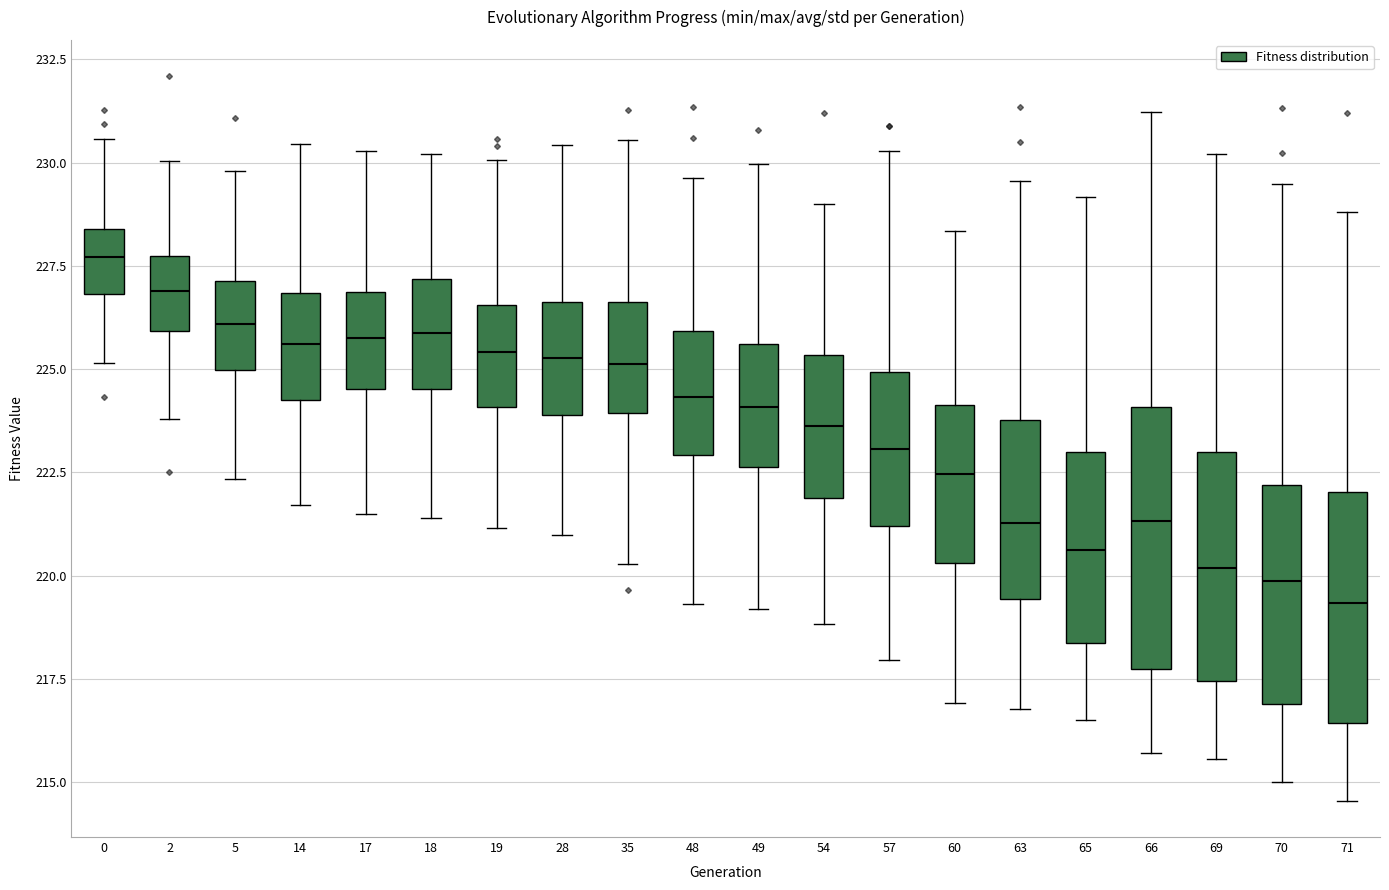

Reading left to right, transcribe this box plot: for each box, give where its median line is, the range the box spans, and where its two whiskers end, as read against the y-axis. The values are not printed on the chart, so give them approximately, as read against the axis.

0: median 227.5, box 227.0 to 228.5, whiskers 225.0 to 230.5
2: median 227.0, box 226.0 to 227.5, whiskers 224.0 to 230.0
5: median 226.0, box 225.0 to 227.0, whiskers 222.5 to 230.0
14: median 225.5, box 224.5 to 227.0, whiskers 221.5 to 230.5
17: median 226.0, box 224.5 to 227.0, whiskers 221.5 to 230.5
18: median 226.0, box 224.5 to 227.0, whiskers 221.5 to 230.0
19: median 225.5, box 224.0 to 226.5, whiskers 221.0 to 230.0
28: median 225.5, box 224.0 to 226.5, whiskers 221.0 to 230.5
35: median 225.0, box 224.0 to 226.5, whiskers 220.5 to 230.5
48: median 224.5, box 223.0 to 226.0, whiskers 219.5 to 229.5
49: median 224.0, box 222.5 to 225.5, whiskers 219.0 to 230.0
54: median 223.5, box 222.0 to 225.5, whiskers 219.0 to 229.0
57: median 223.0, box 221.0 to 225.0, whiskers 218.0 to 230.5
60: median 222.5, box 220.5 to 224.0, whiskers 217.0 to 228.5
63: median 221.5, box 219.5 to 224.0, whiskers 217.0 to 229.5
65: median 220.5, box 218.5 to 223.0, whiskers 216.5 to 229.0
66: median 221.5, box 217.5 to 224.0, whiskers 215.5 to 231.0
69: median 220.0, box 217.5 to 223.0, whiskers 215.5 to 230.0
70: median 220.0, box 217.0 to 222.0, whiskers 215.0 to 229.5
71: median 219.5, box 216.5 to 222.0, whiskers 214.5 to 229.0